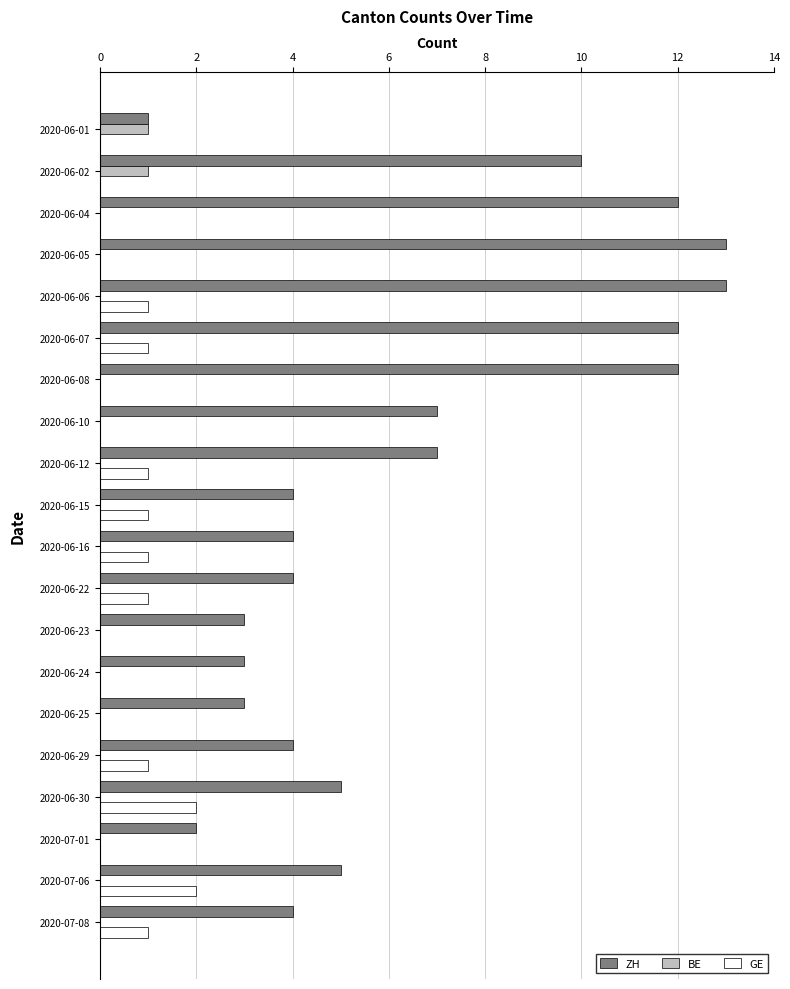

The ZH series shows 2 at 2020-06-15. True or false?

False